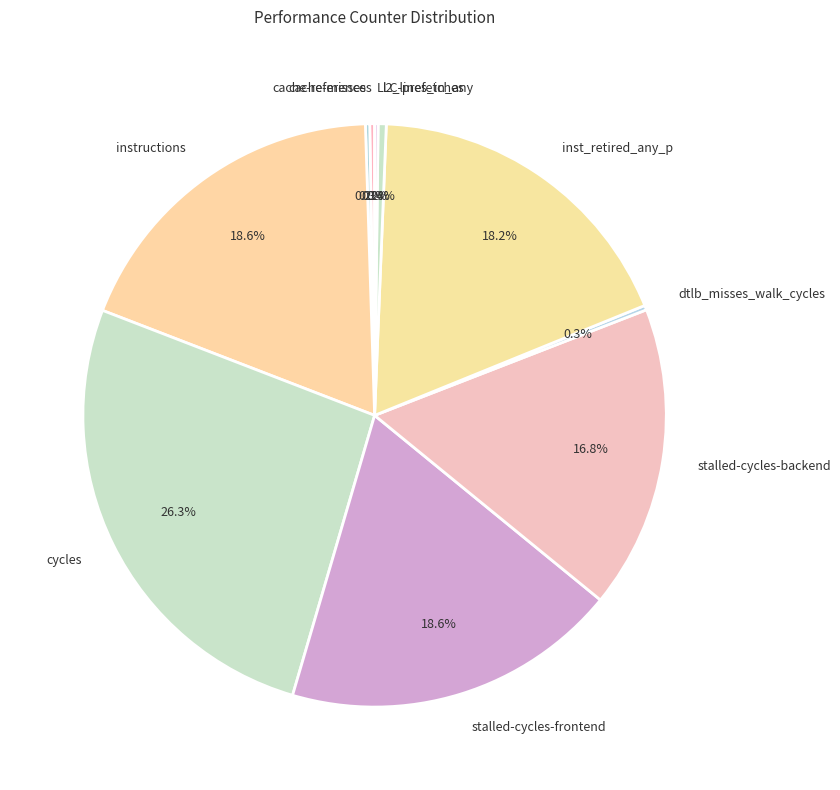

To the nearest percent, what is the combined percentage of stalled-cycles-backend and instructions?

35%